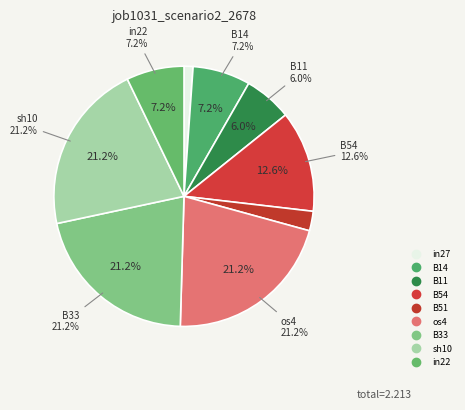

The sh10 slice represents 21% of the pie. True or false?

True